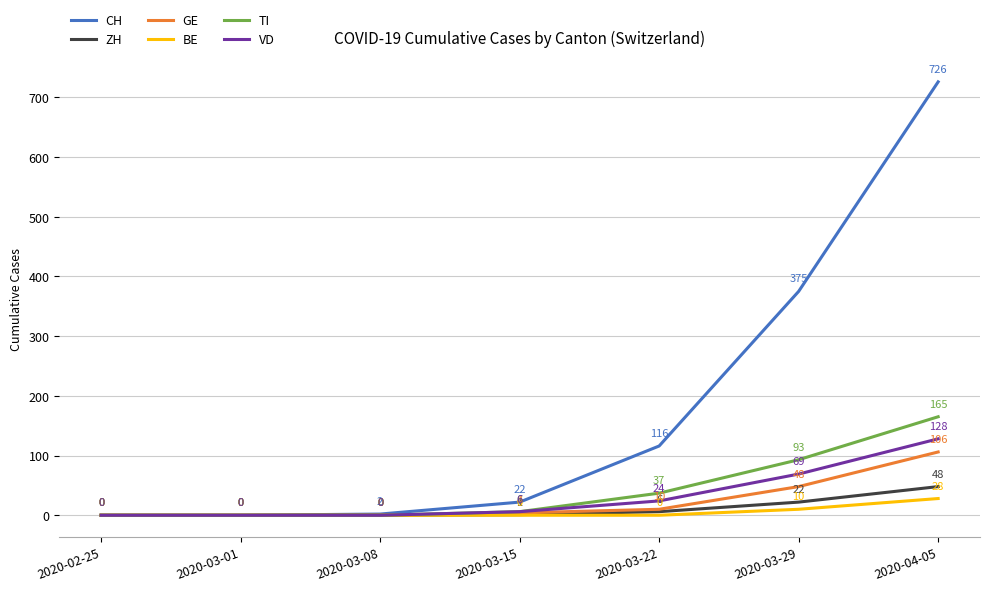

True or false: CH has more than 2 points higher than both neighbors.

False